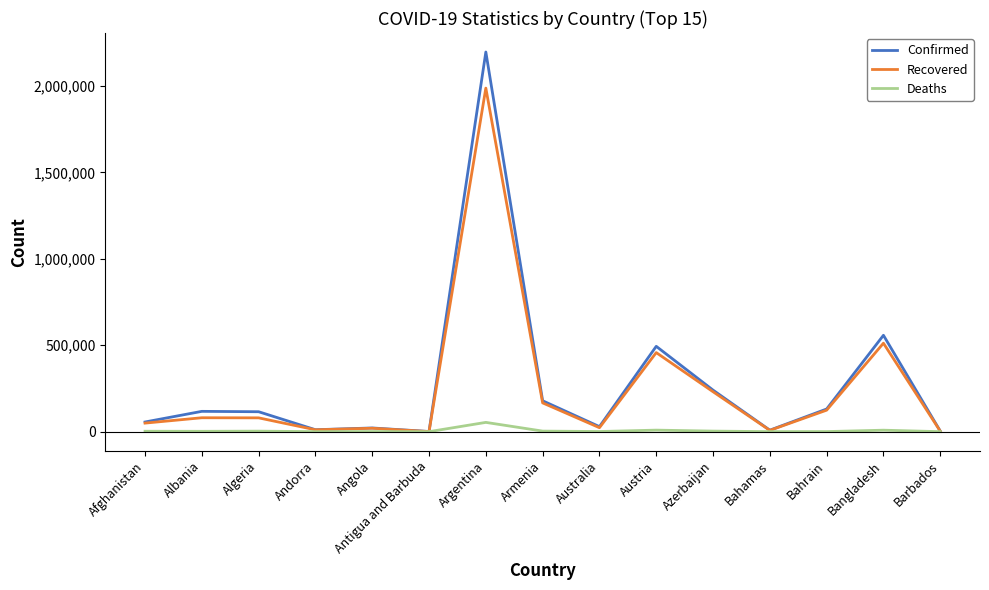

How many lines are shown in the chart?

3